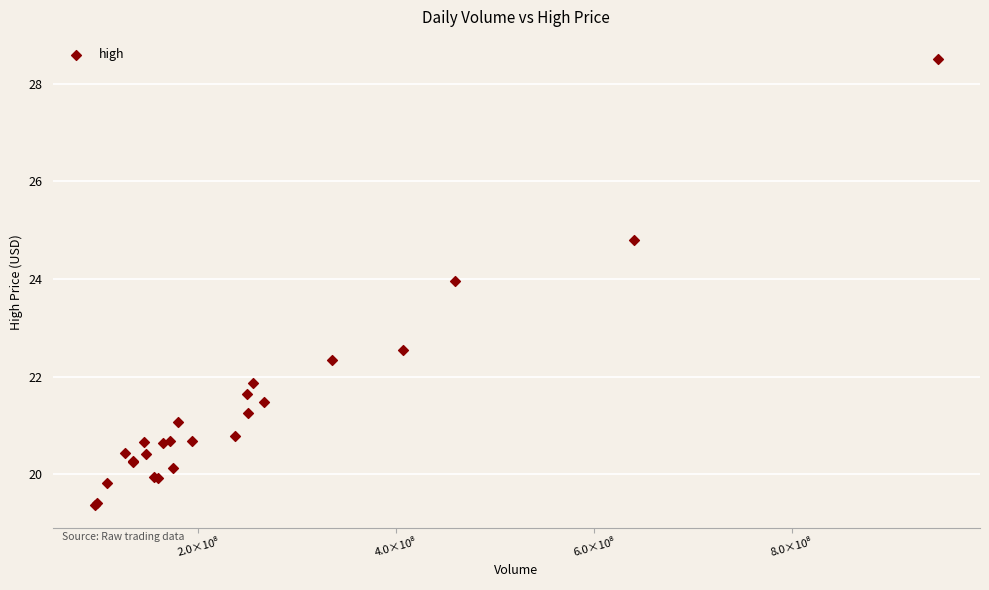

What Y value in the scatter plot is closest to 23?

22.6